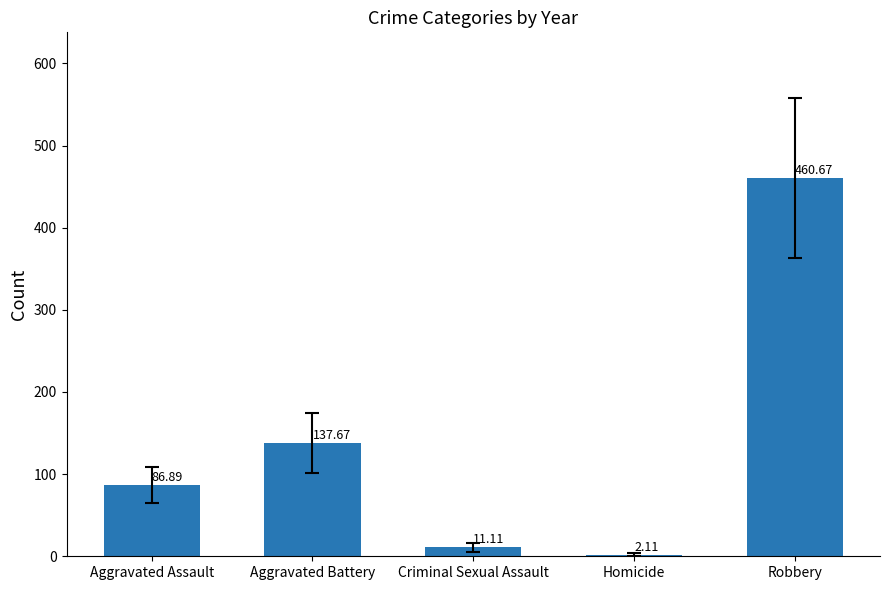

Which label corresponds to the largest value in the chart?

Robbery